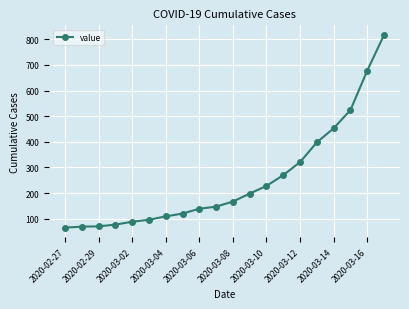

What is the minimum value shown in the chart?

65